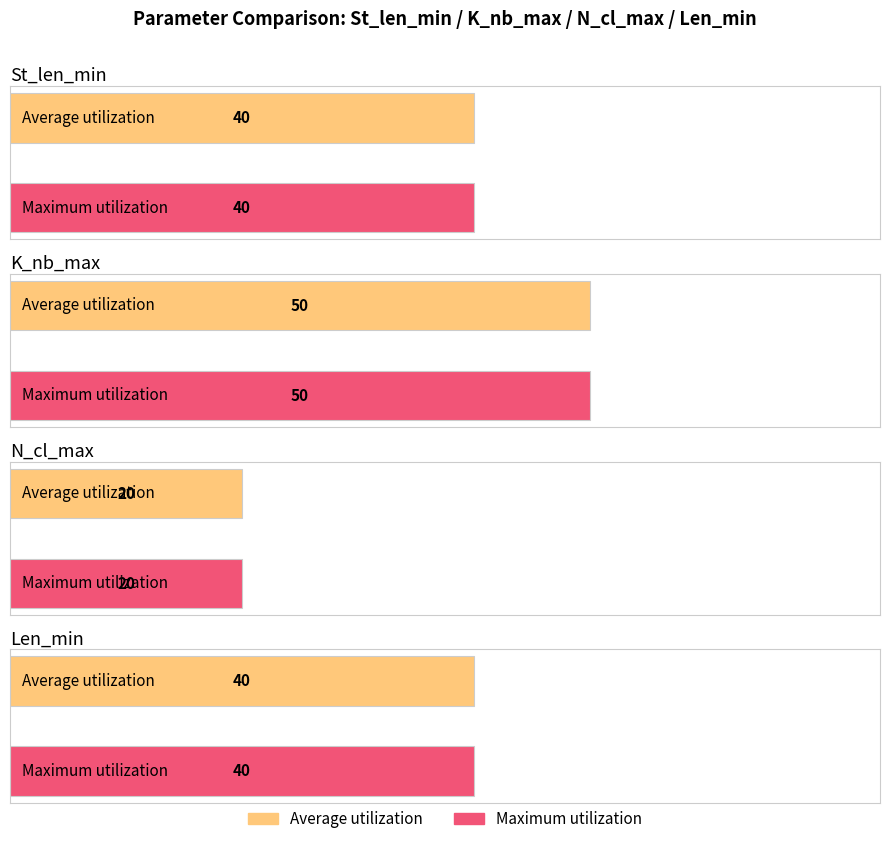

What is the difference between the maximum and minimum values in the Maximum utilization series?

30